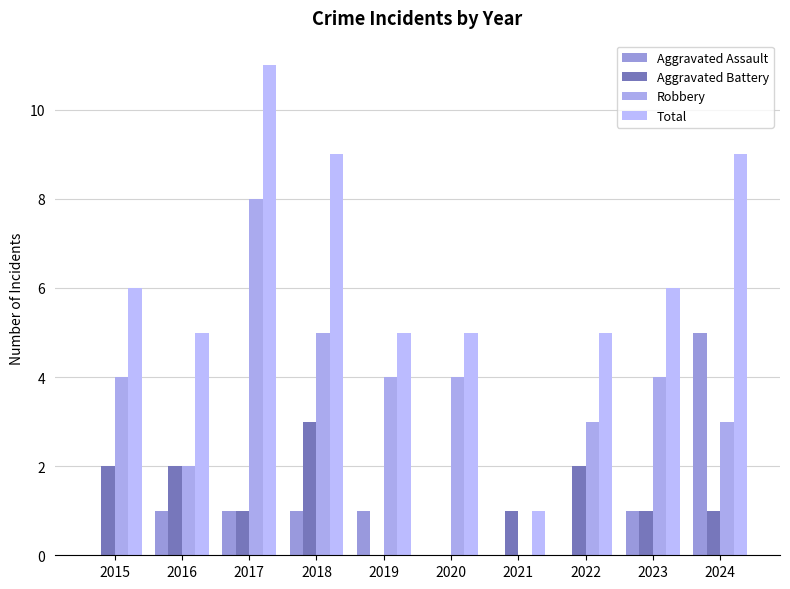

Reading left to right, list all the values displayed in this chart.

Aggravated Assault: 0	1	1	1	1	0	0	0	1	5
Aggravated Battery: 2	2	1	3	0	0	1	2	1	1
Robbery: 4	2	8	5	4	4	0	3	4	3
Total: 6	5	11	9	5	5	1	5	6	9